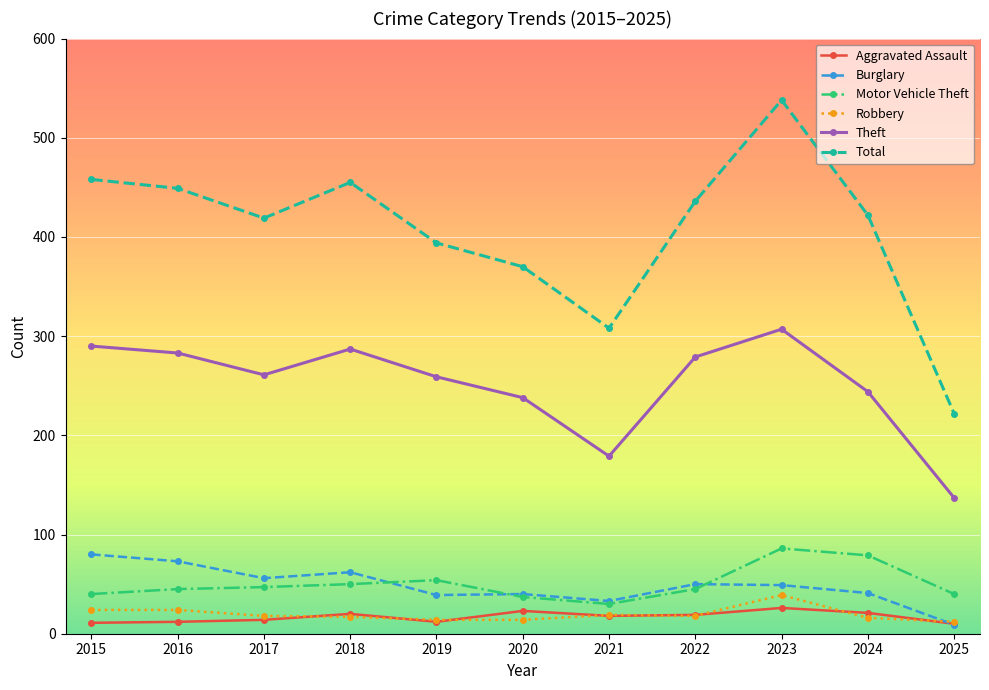

What is the difference between the maximum and minimum values in the Burglary series?

71